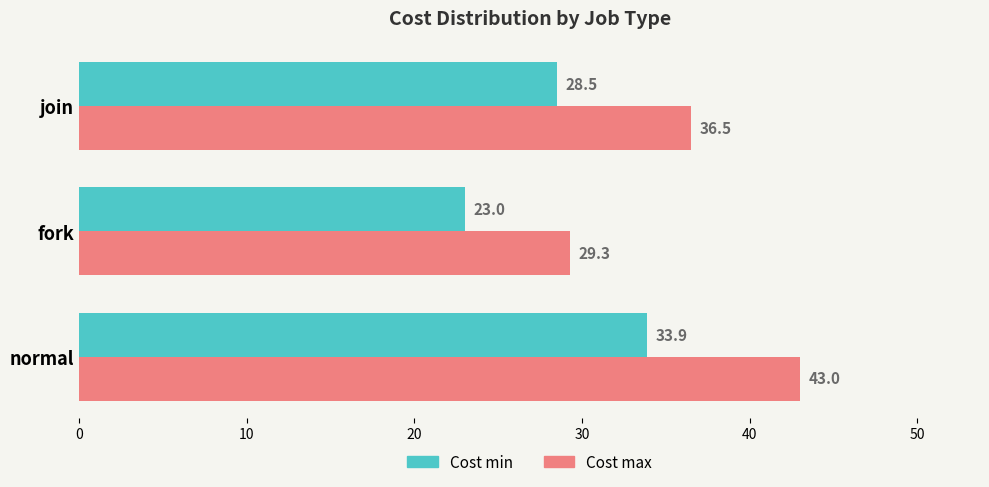

What is the average value of the Cost min series?

28.5